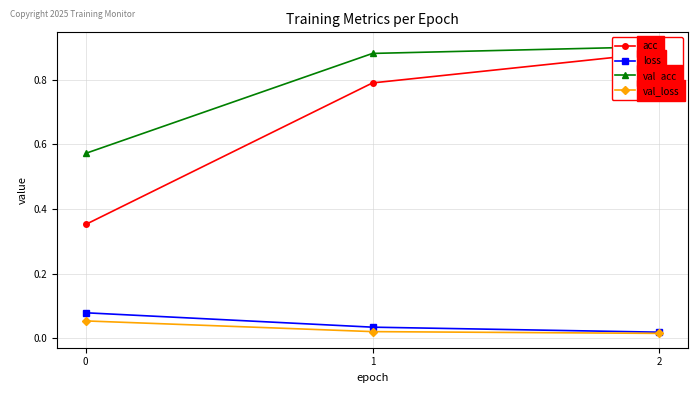

How many lines are shown in the chart?

4